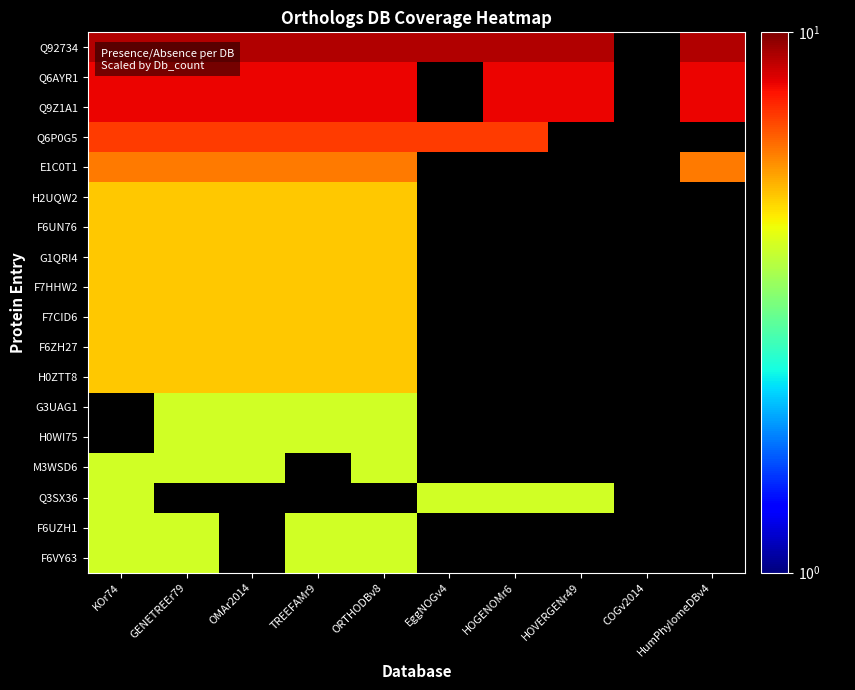

What is the spread (max minus min) of values at TREEFAMr9?

5.0